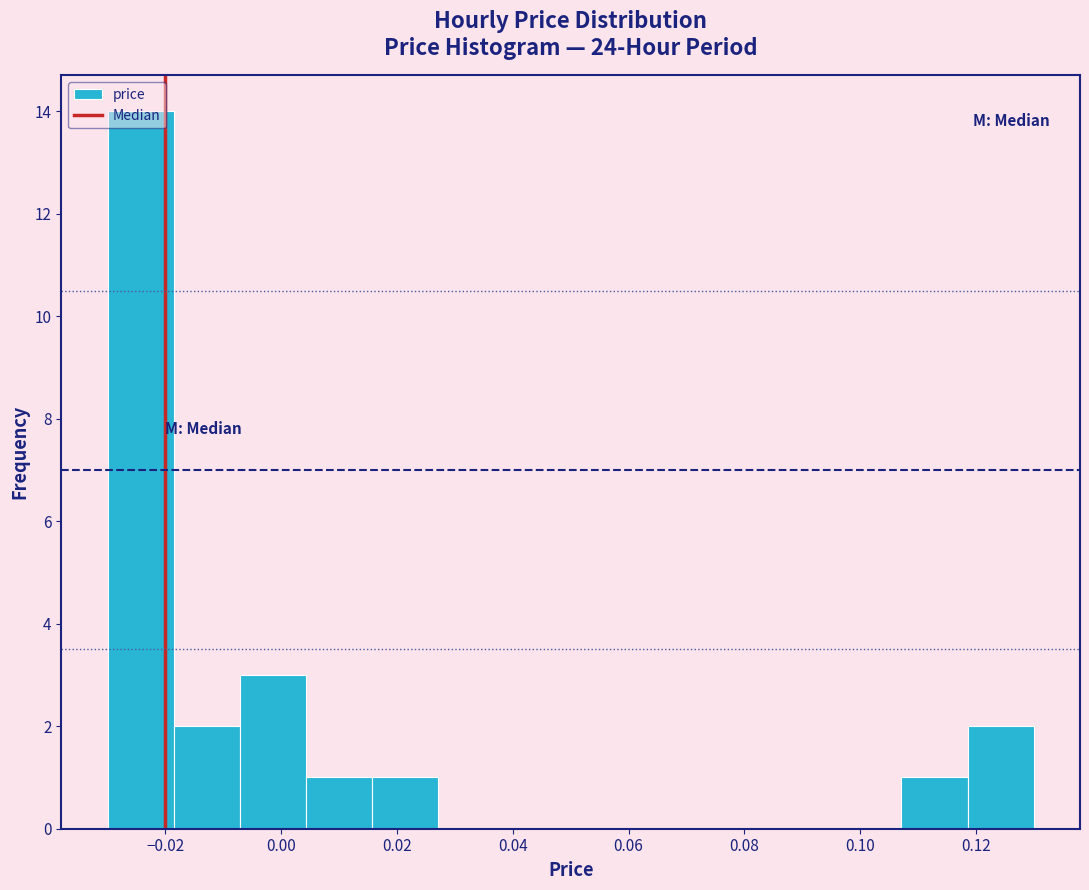

How tall is the bar that spans 0.118 to 0.130 on the x-axis? Neither the bar edges nor the heights are printed on the chart, so give them approximately, as read against the axes.

2